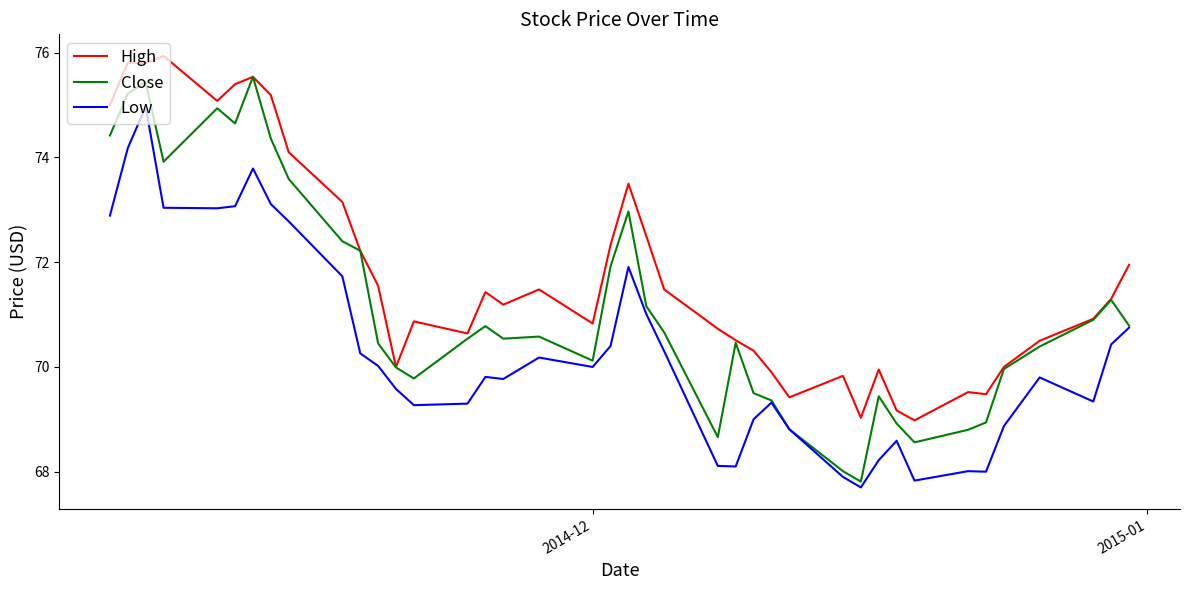

What is the lowest value of the Close series?

67.8